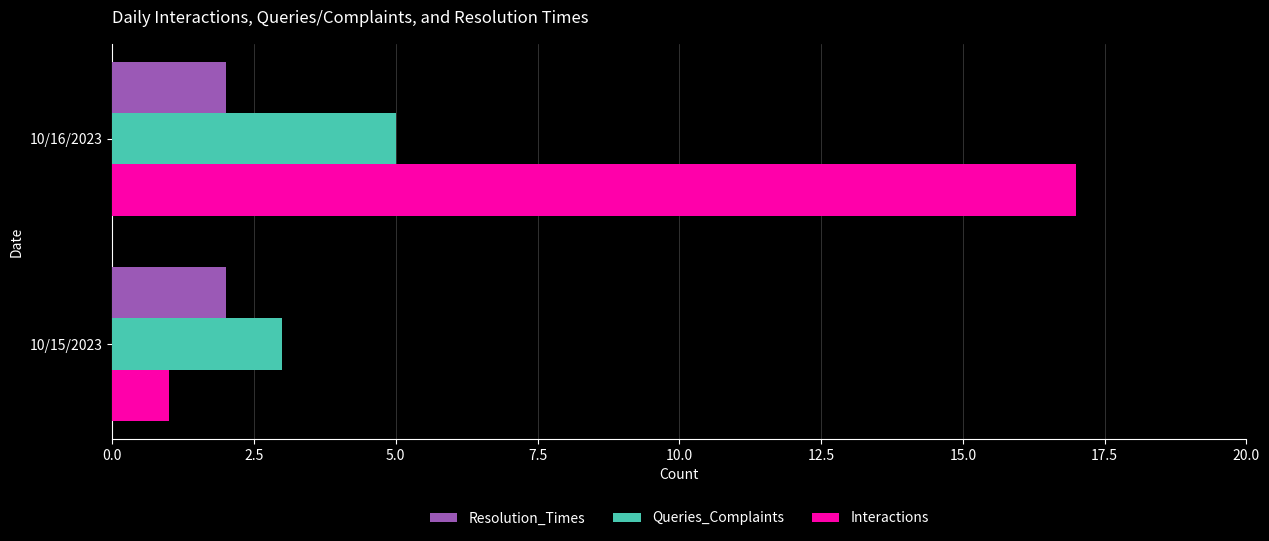

What are all the series names shown in the legend?

Resolution_Times, Queries_Complaints, Interactions